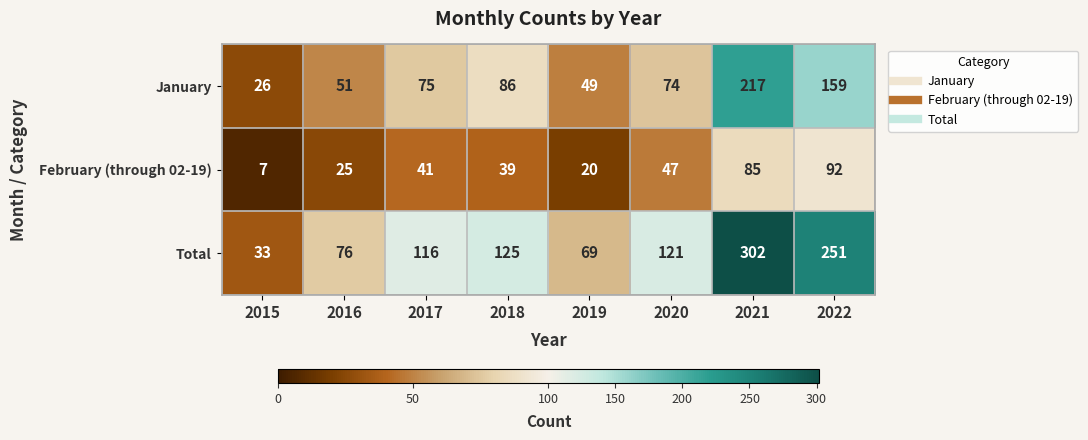

What is the difference between the maximum and minimum values in the February (through 02-19) series?

85